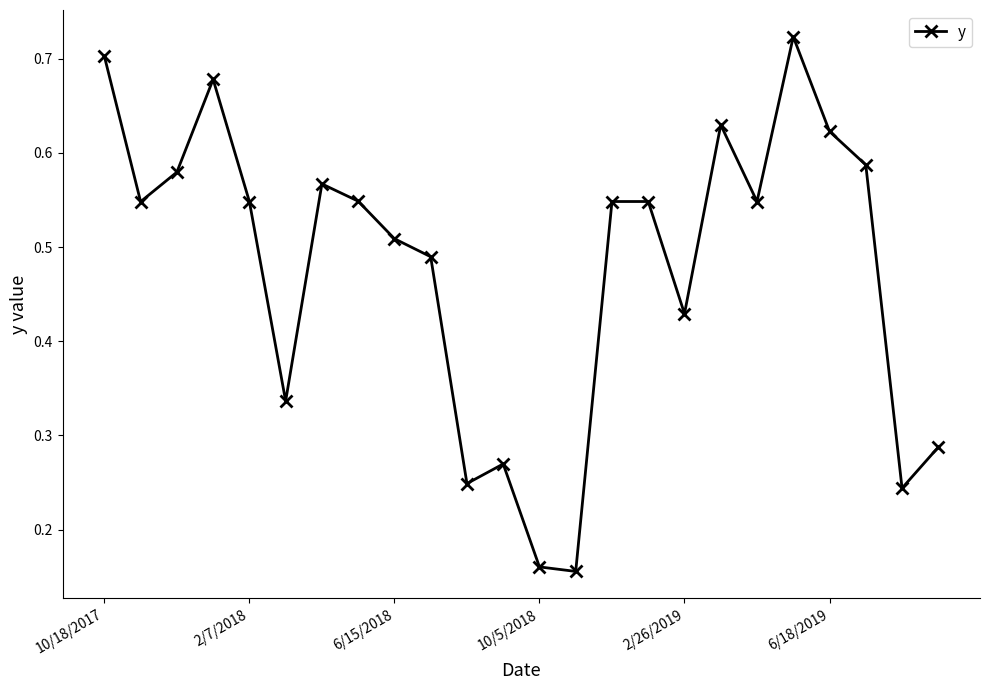

What is the sum of all values?

11.5